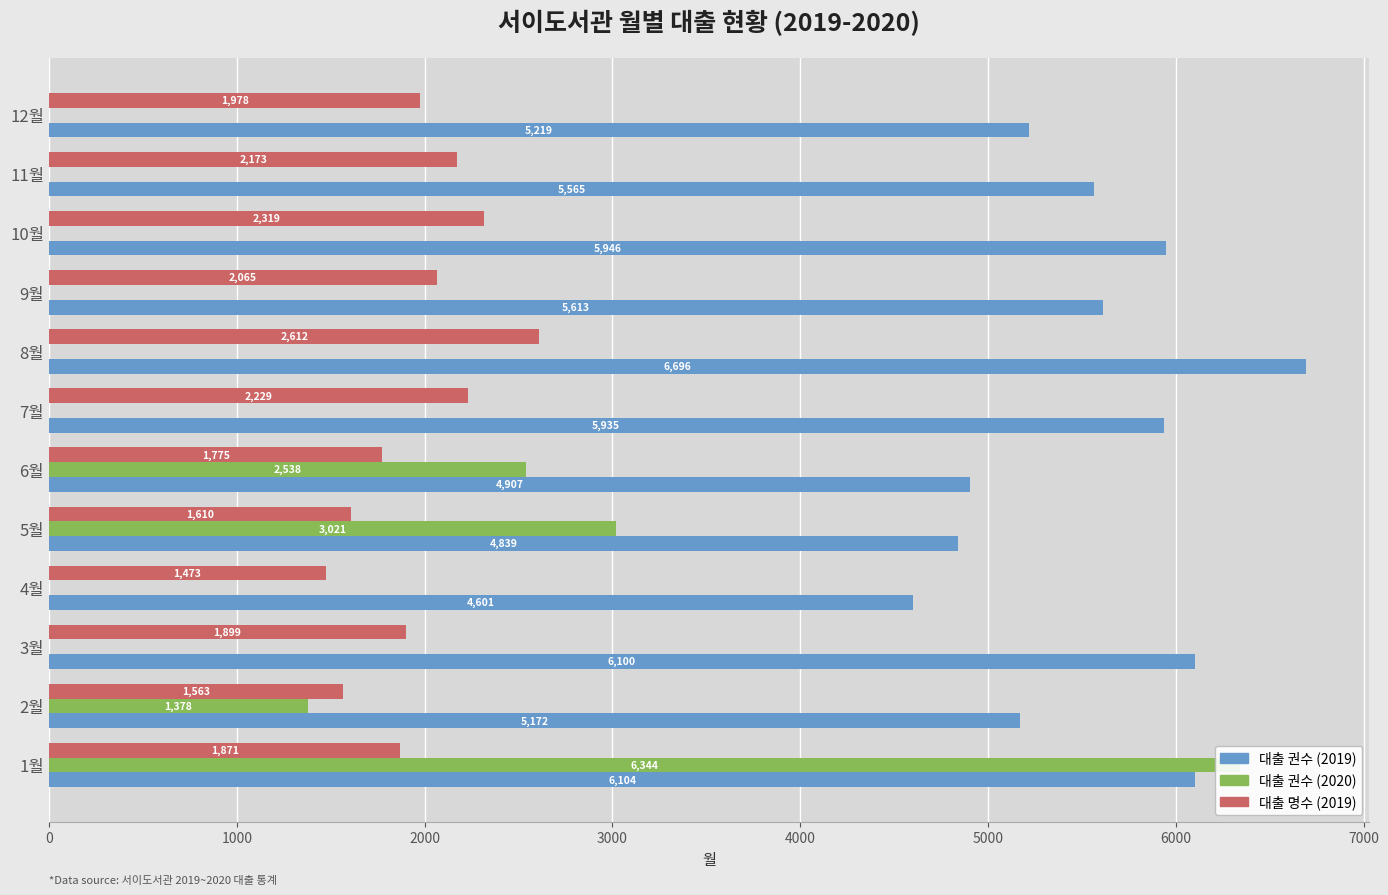

Reading left to right, extract all data points from this chart.

대출 권수 (2019): 6104	5172	6100	4601	4839	4907	5935	6696	5613	5946	5565	5219
대출 권수 (2020): 6344	1378	0	0	3021	2538	0	0	0	0	0	0
대출 명수 (2019): 1871	1563	1899	1473	1610	1775	2229	2612	2065	2319	2173	1978